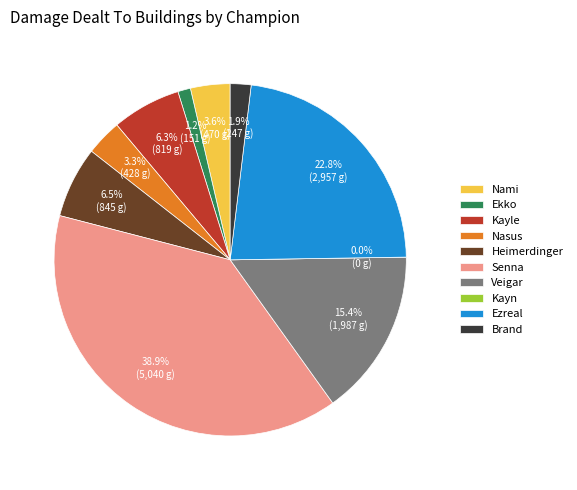

Count the number of slices in the pie.

10